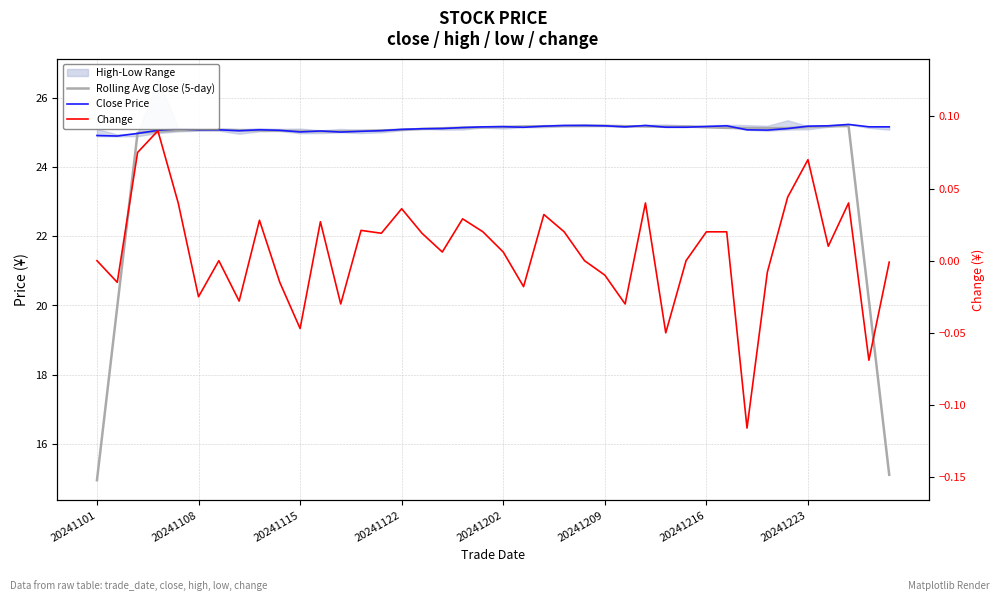

At 20241216, list the series in order from smallest to largest.

Change, Rolling Avg Close (5-day), Close Price